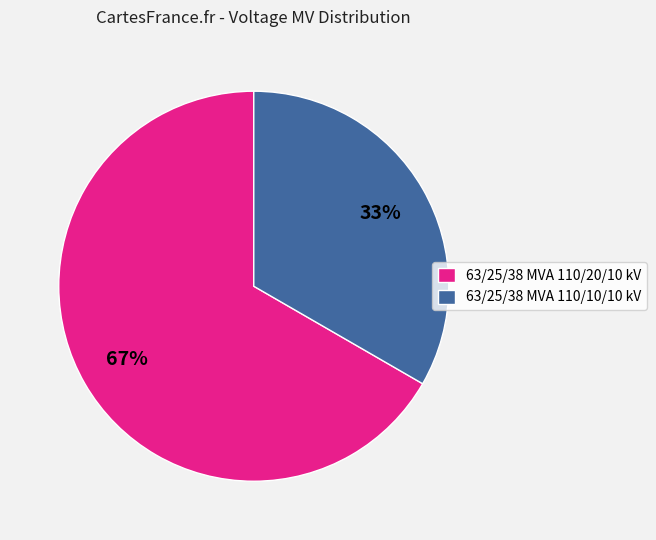

Does 63/25/38 MVA 110/20/10 kV account for over 50% of the chart?

Yes